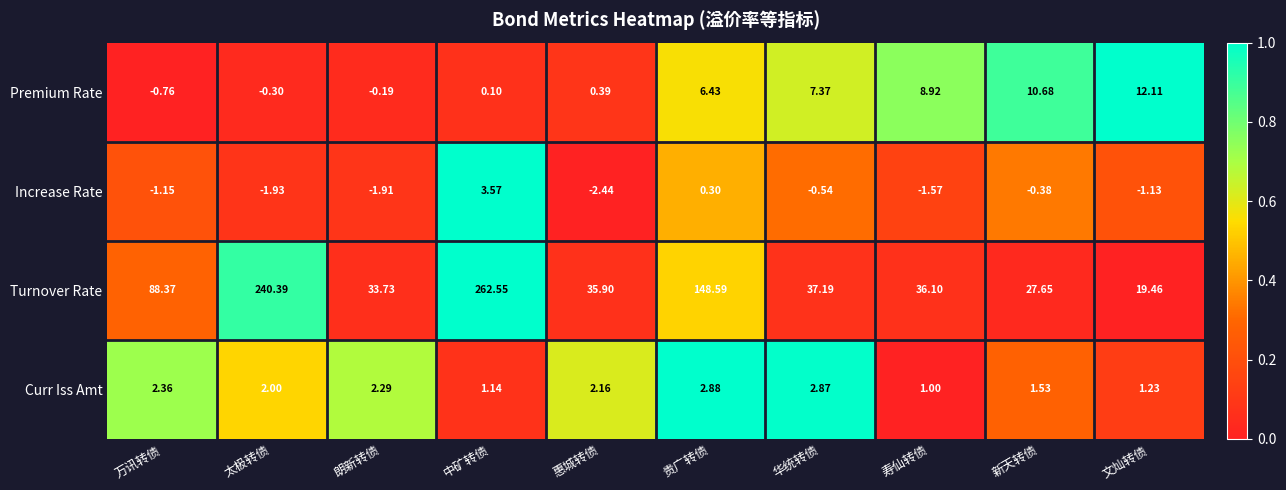

At which category does the chart reach its peak across all series?

中矿转债